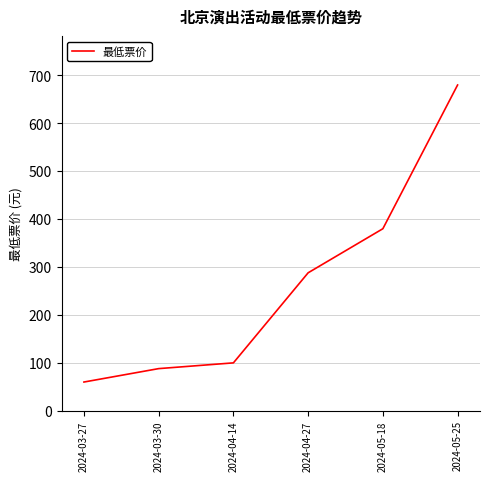

How many categories are shown in the chart?

6